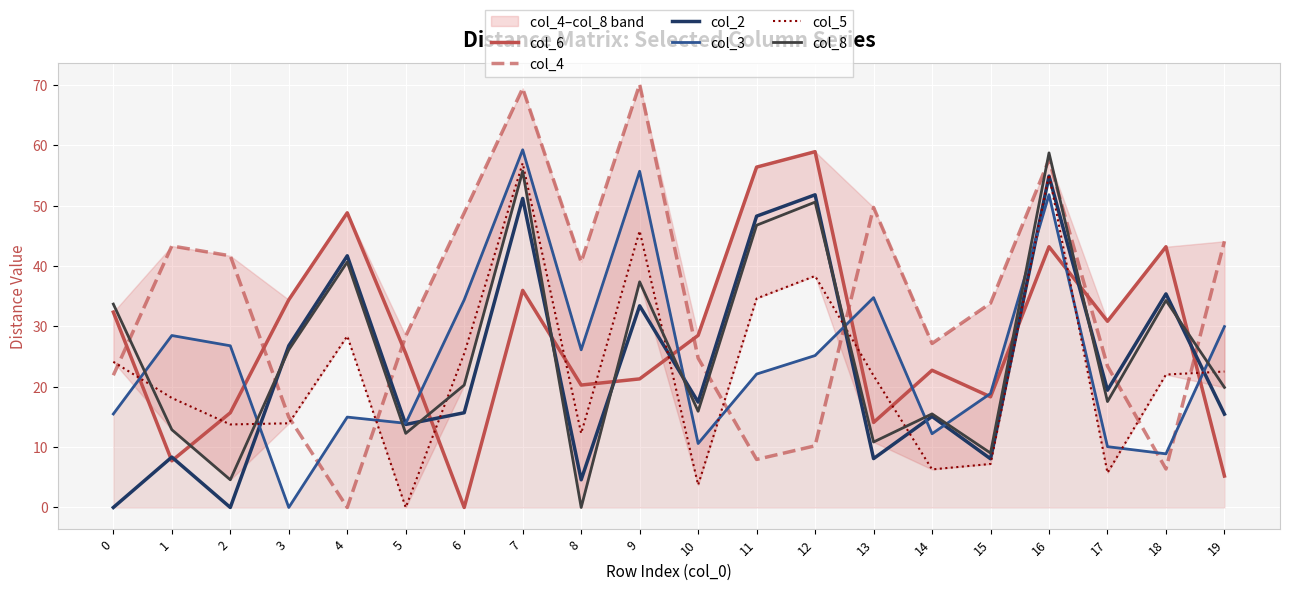

Between which two adjacent categories do col_2 and col_6 first intersect?

0 and 1